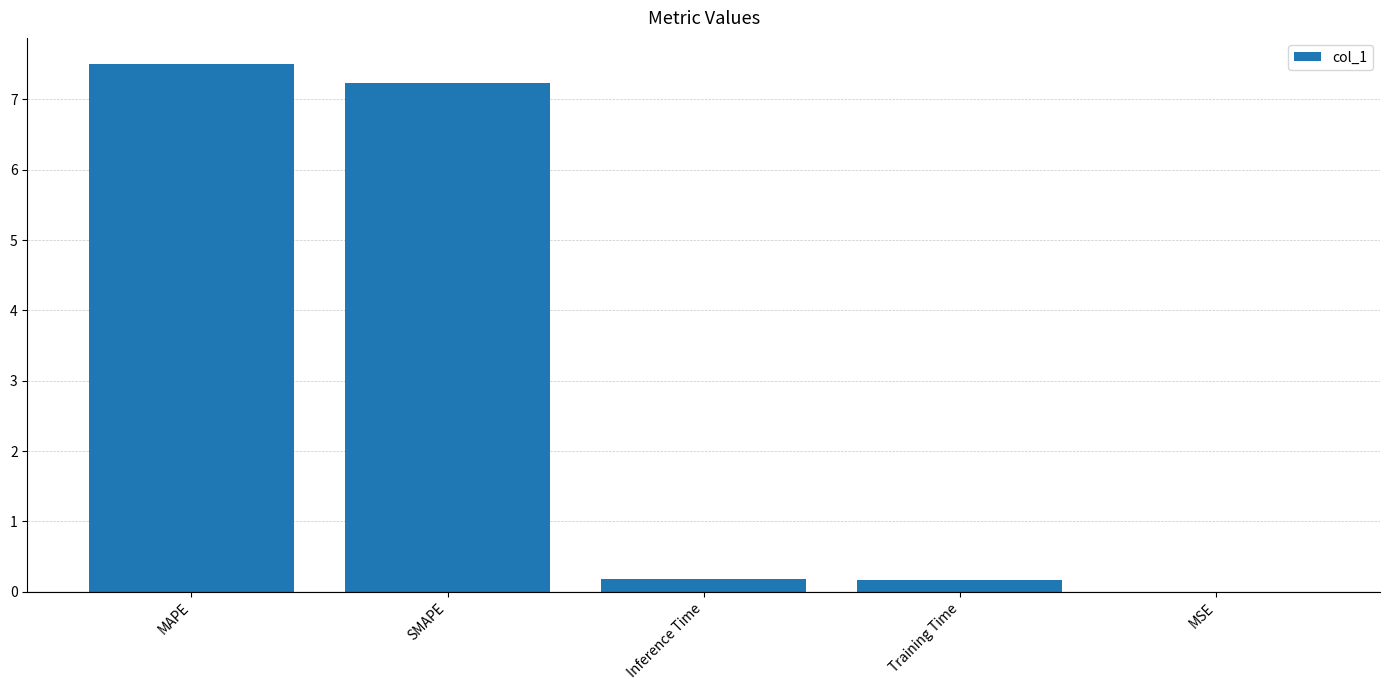

What is the sum of all values?

15.1